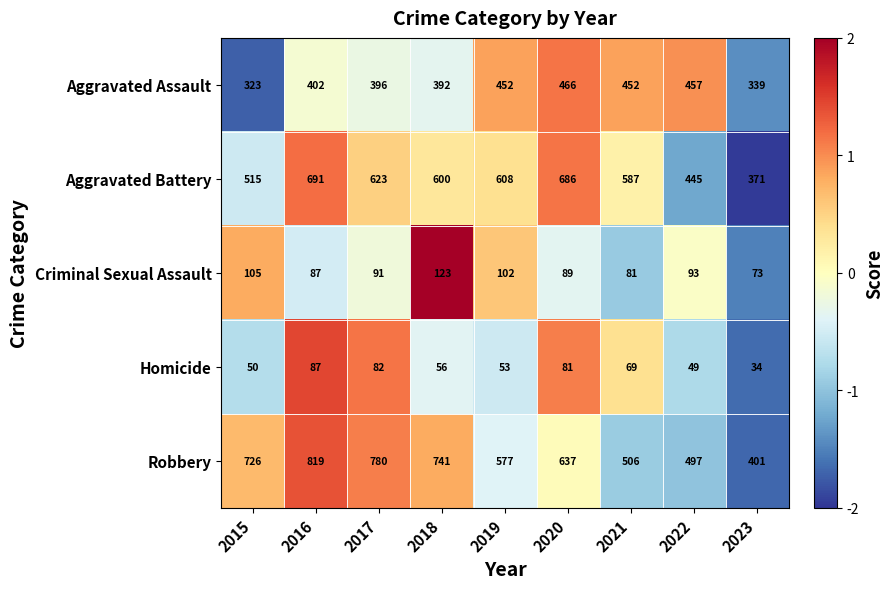

True or false: Aggravated Assault has a value of 452 at 2019.

True